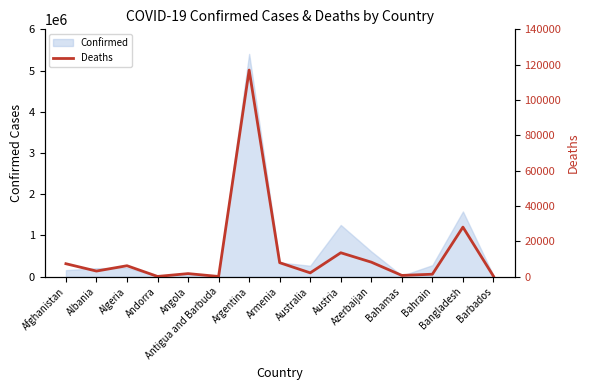

The value at Algeria is 6198. True or false?

True